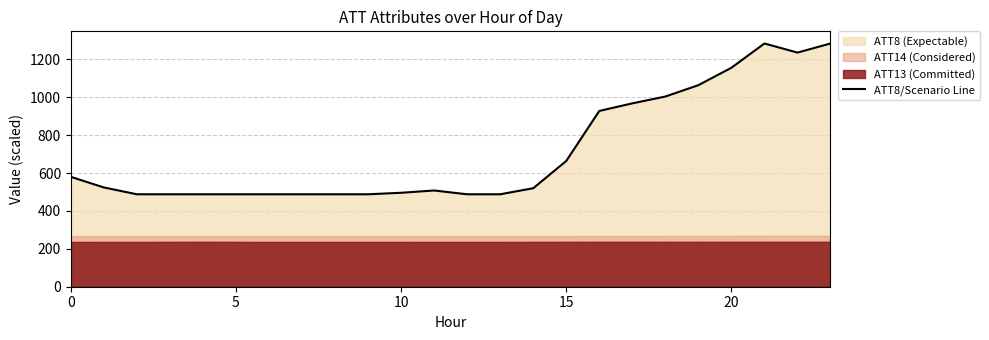

What is the sum of the values at 16 and 21?

2212